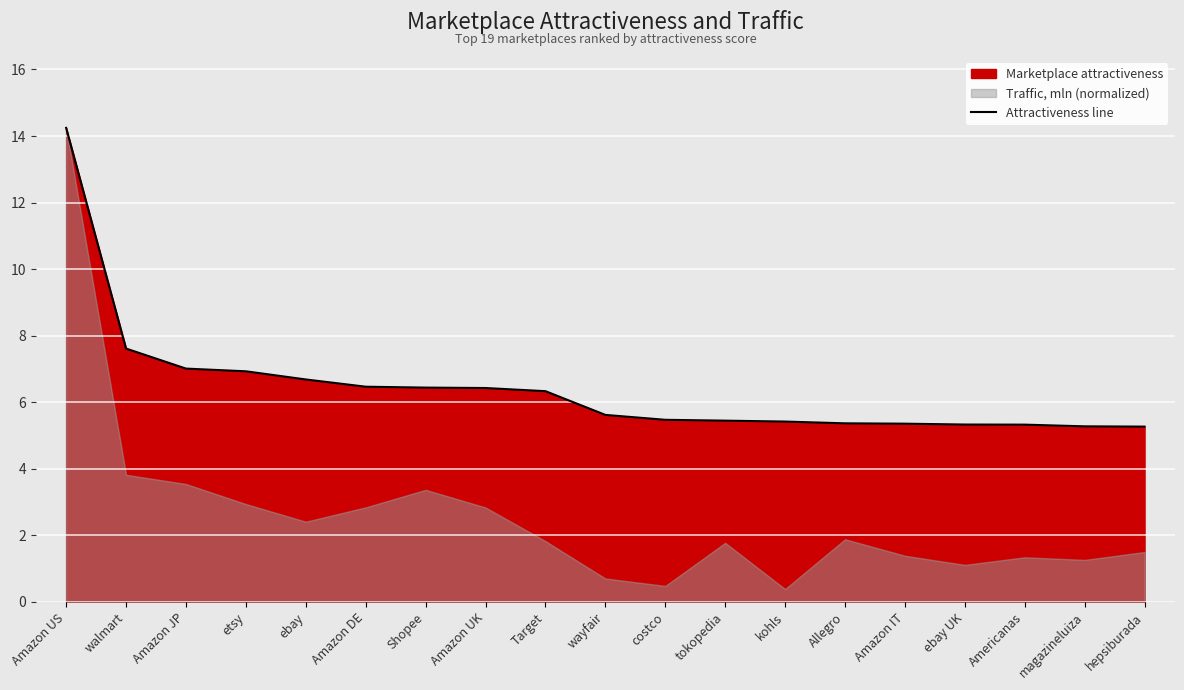

What is the value of the 12th point from the left?

5.4